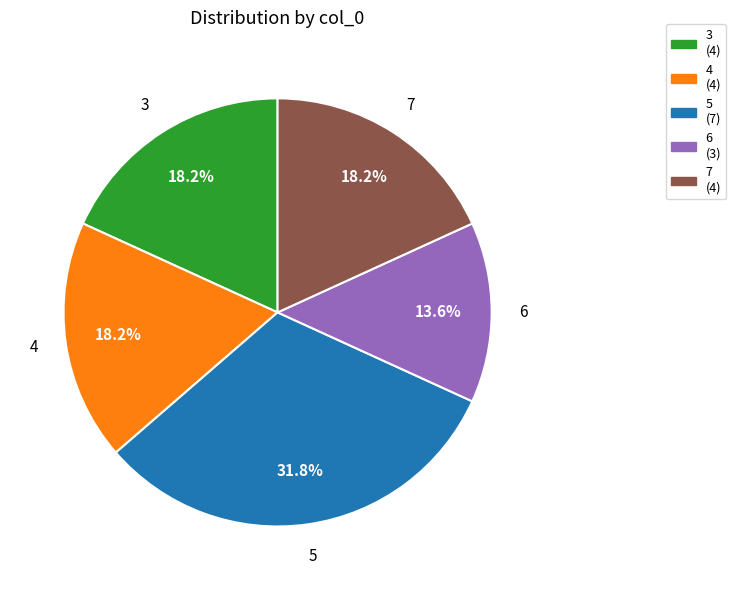

Between 6 (3) and 5 (7), which is larger?

5 (7)